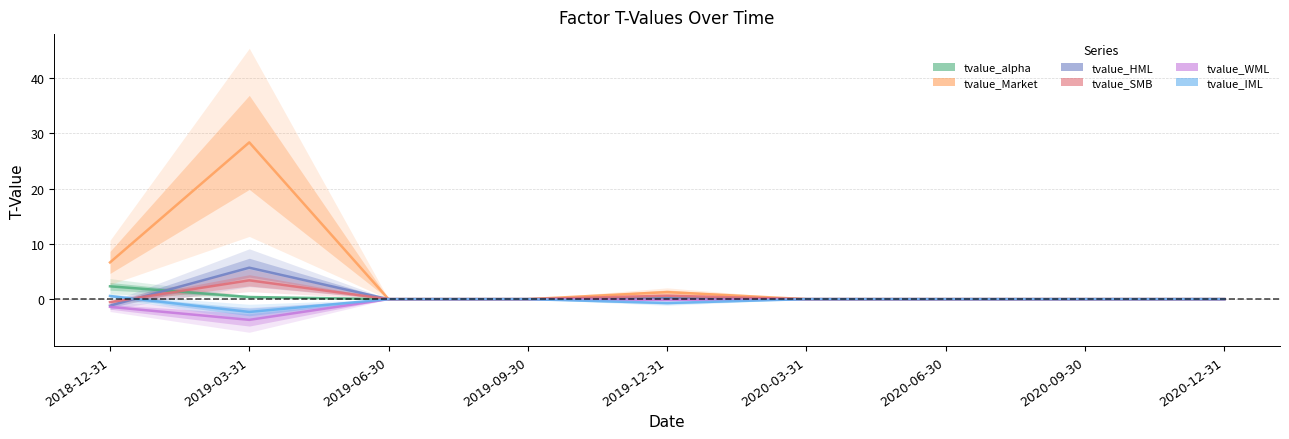

Which category has the highest value across all series?

2019-03-31